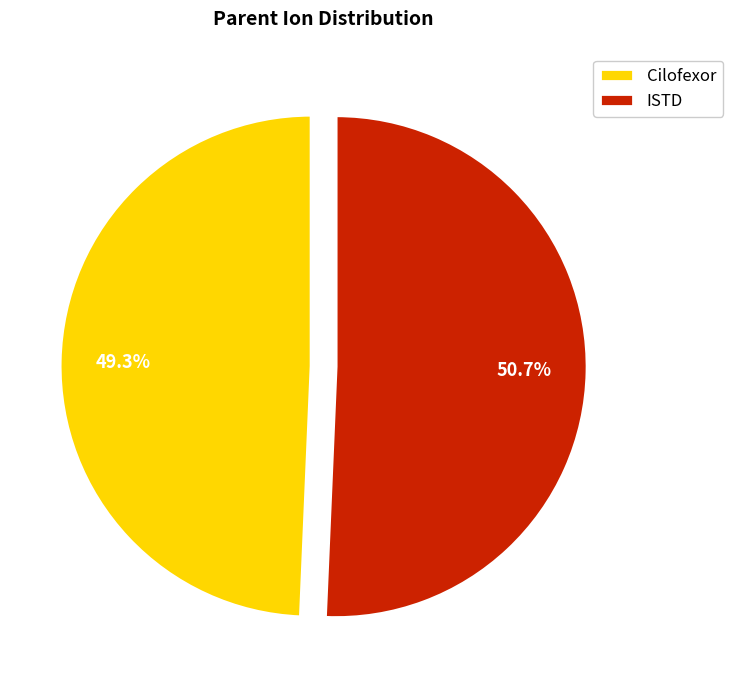

Is it true that Cilofexor is 60% of the pie?

False